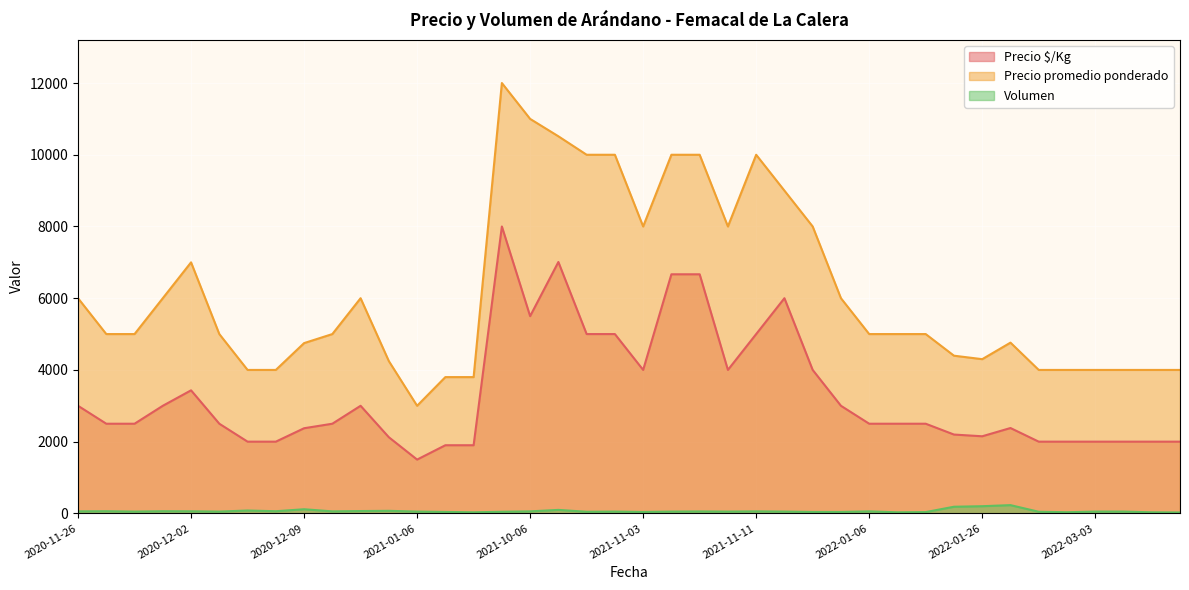

What is the difference between the maximum and minimum values in the Precio promedio ponderado series?

9000